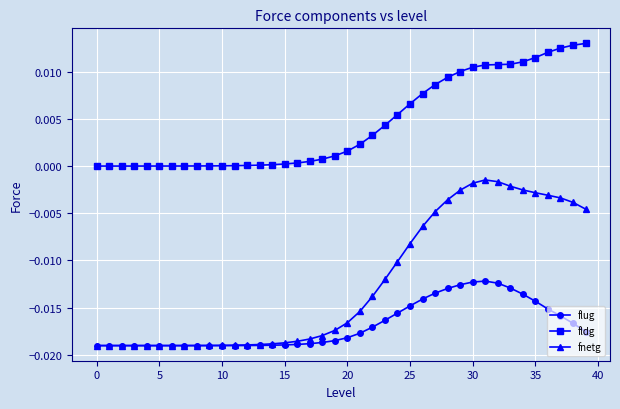

What is the sum of all flug values?

-0.7